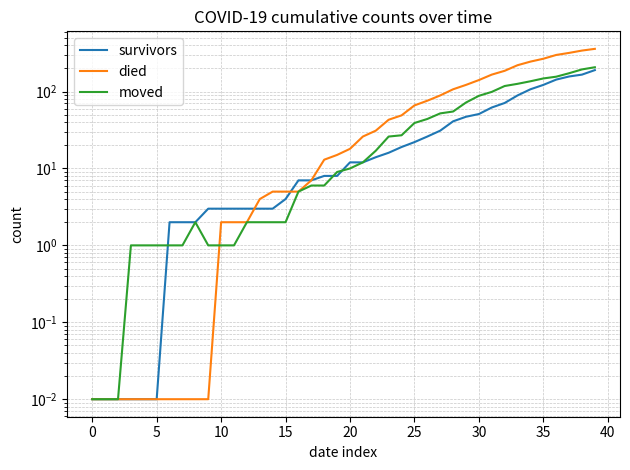

How many lines are shown in the chart?

3